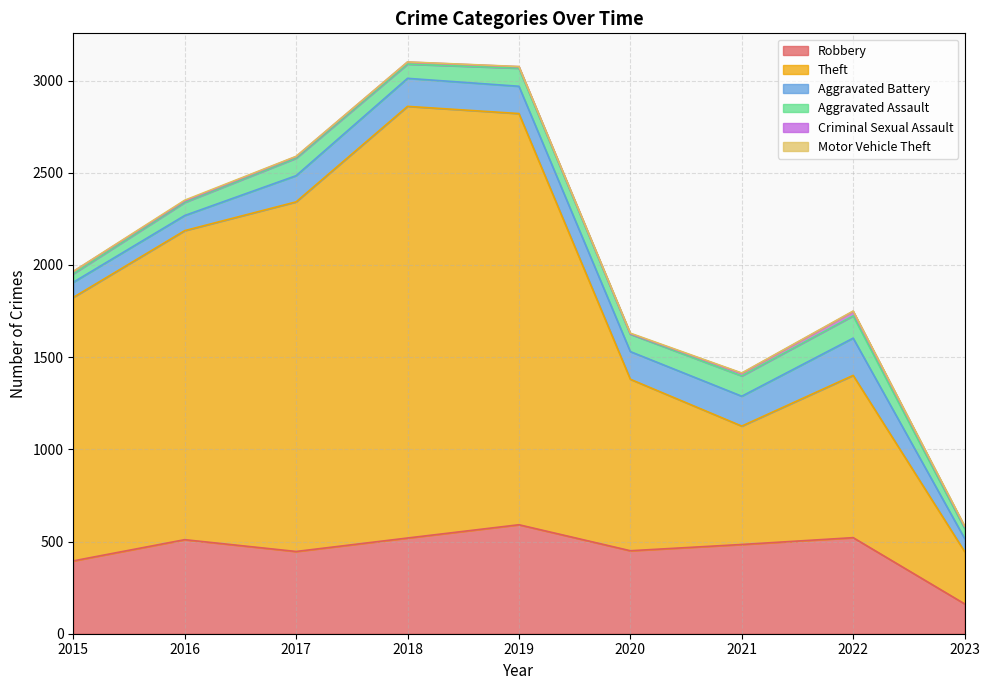

Reading left to right, what are all the values shown in this chart?

Robbery: 2015=395	2016=510	2017=446	2018=519	2019=591	2020=450	2021=484	2022=521	2023=162
Theft: 2015=1429	2016=1676	2017=1896	2018=2341	2019=2230	2020=930	2021=642	2022=880	2023=284
Aggravated Battery: 2015=82	2016=82	2017=142	2018=152	2019=148	2020=150	2021=162	2022=202	2023=71
Aggravated Assault: 2015=46	2016=71	2017=95	2018=77	2019=98	2020=94	2021=110	2022=121	2023=54
Criminal Sexual Assault: 2015=12	2016=8	2017=8	2018=11	2019=8	2020=3	2021=14	2022=24	2023=10
Motor Vehicle Theft: 2015=1	2016=4	2017=2	2018=1	2019=1	2020=3	2021=2	2022=2	2023=4